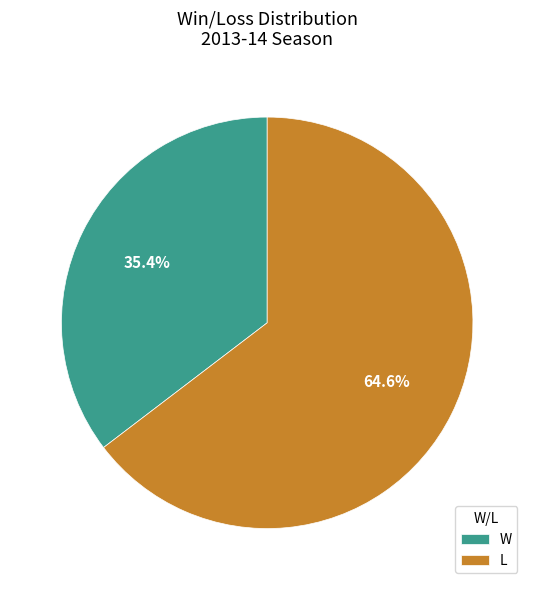

Combined, do L and W account for over 50%?

Yes